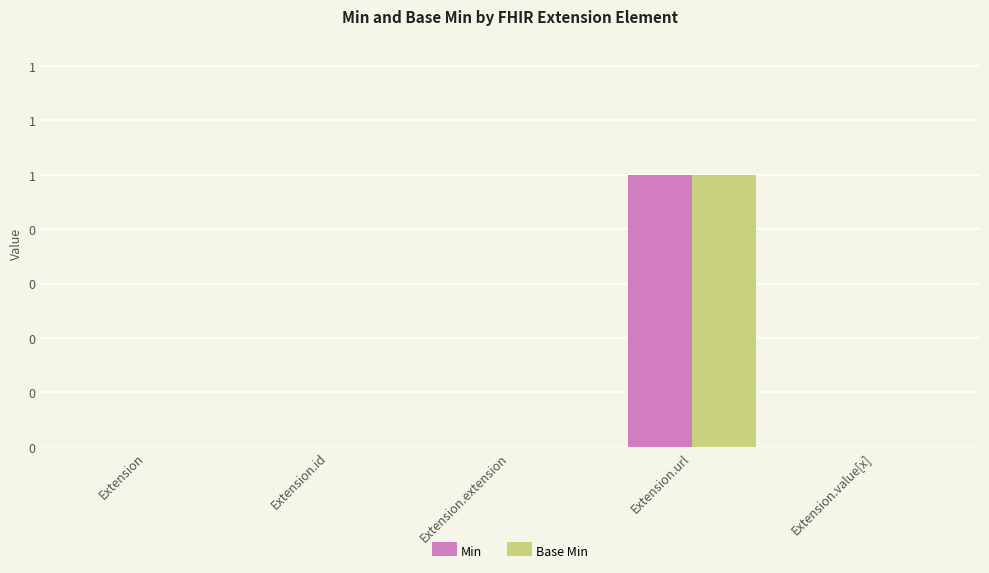

Are the bars horizontal?

No